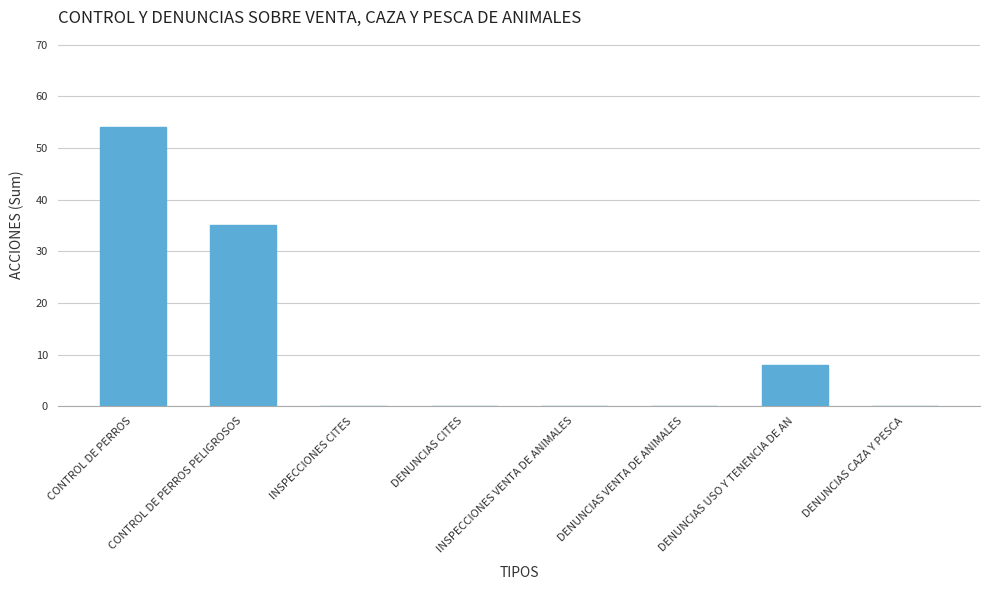

Count the number of categories in the chart.

8